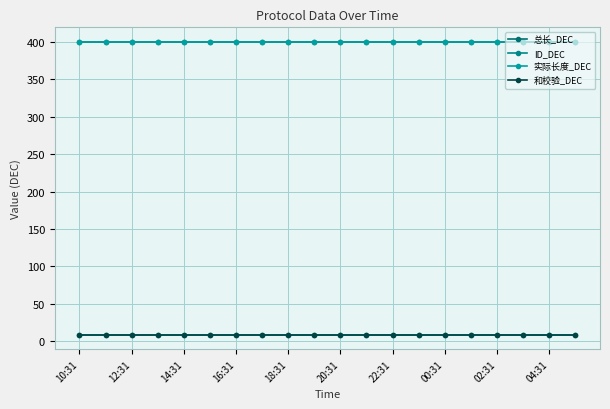

At how many categories does at least one series exceed 120?

20